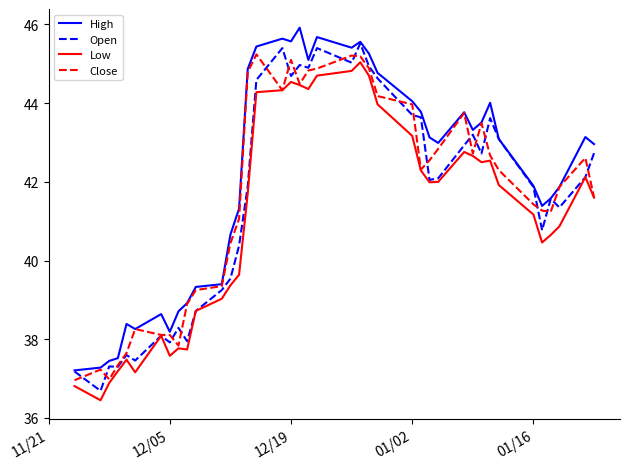

True or false: High and Low cross at least once.

False